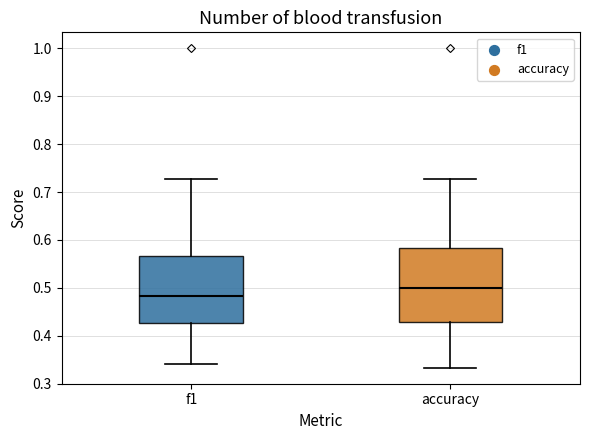

Where does the upper whisker of the box for f1 end on the y-axis? The values are not printed on the chart, so give them approximately, as read against the axis.

0.73